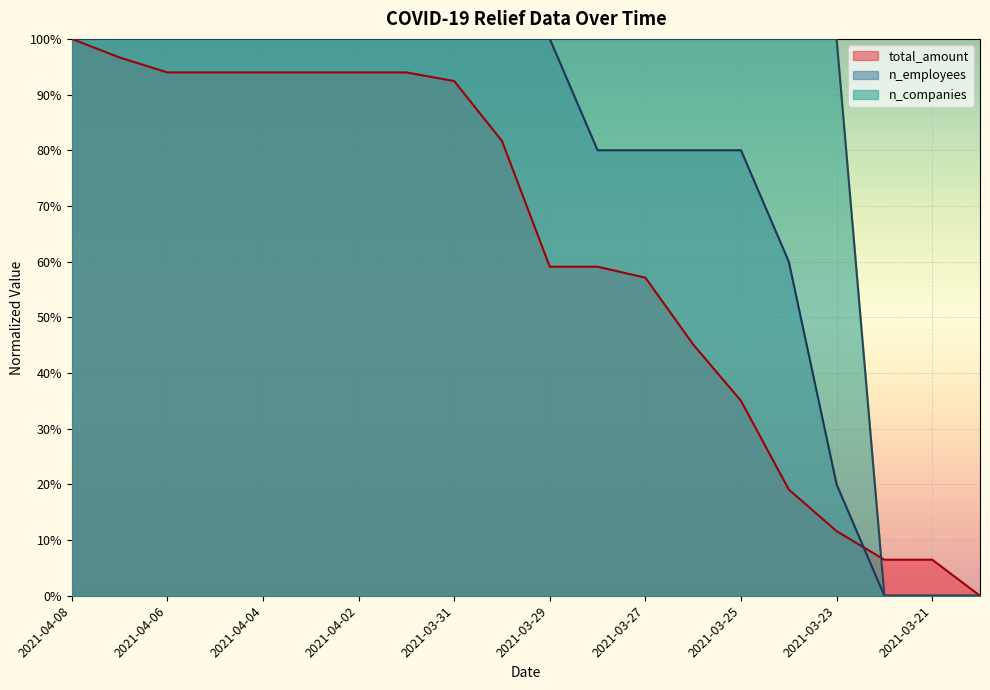

What is the average value of the n_companies series?

0.8